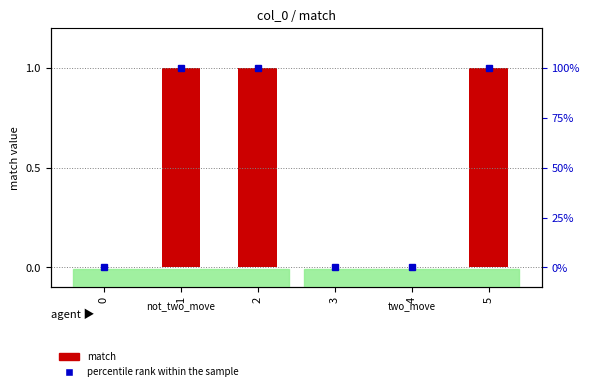

Are the bars horizontal?

No